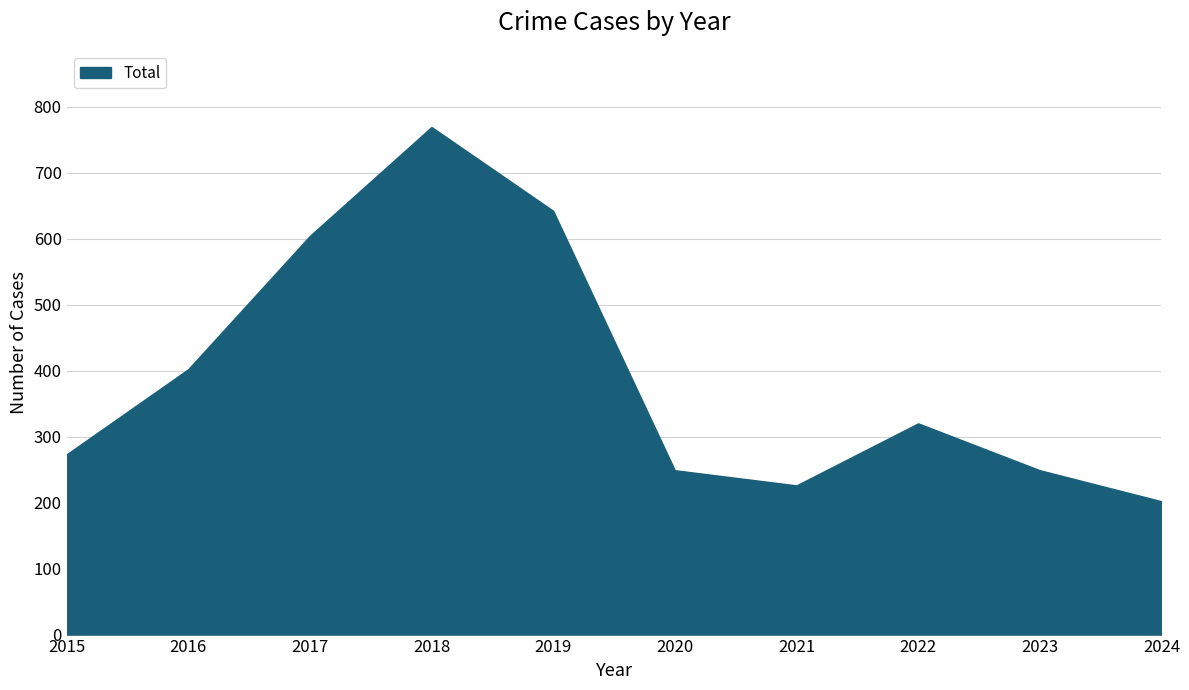

Rank the categories by value from highest to lowest.

2018, 2019, 2017, 2016, 2022, 2015, 2020, 2023, 2021, 2024